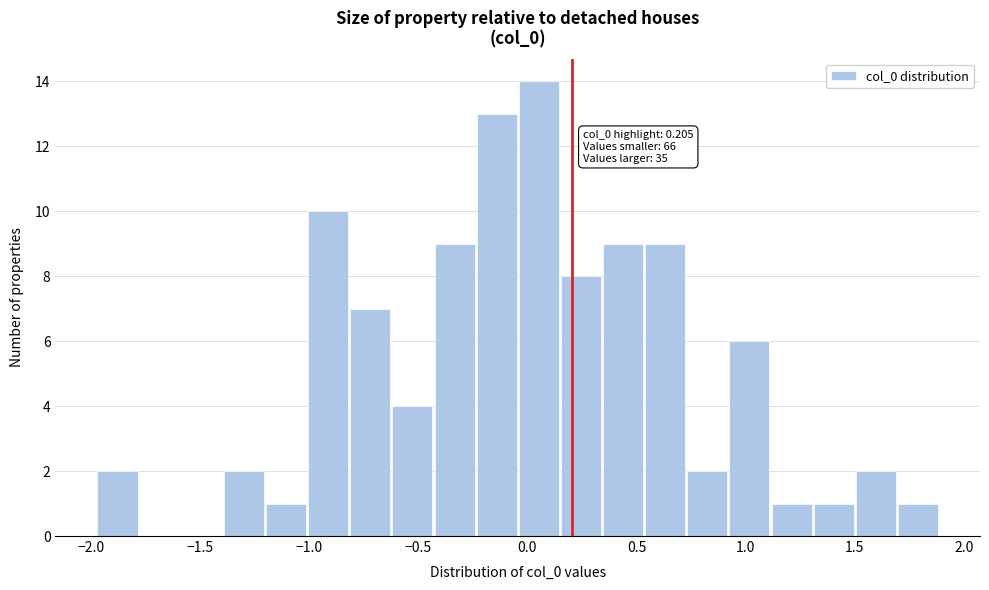

Around what value on the x-axis is the tallest bar? Give the approximate position of its centre, as read against the axis.

0.05